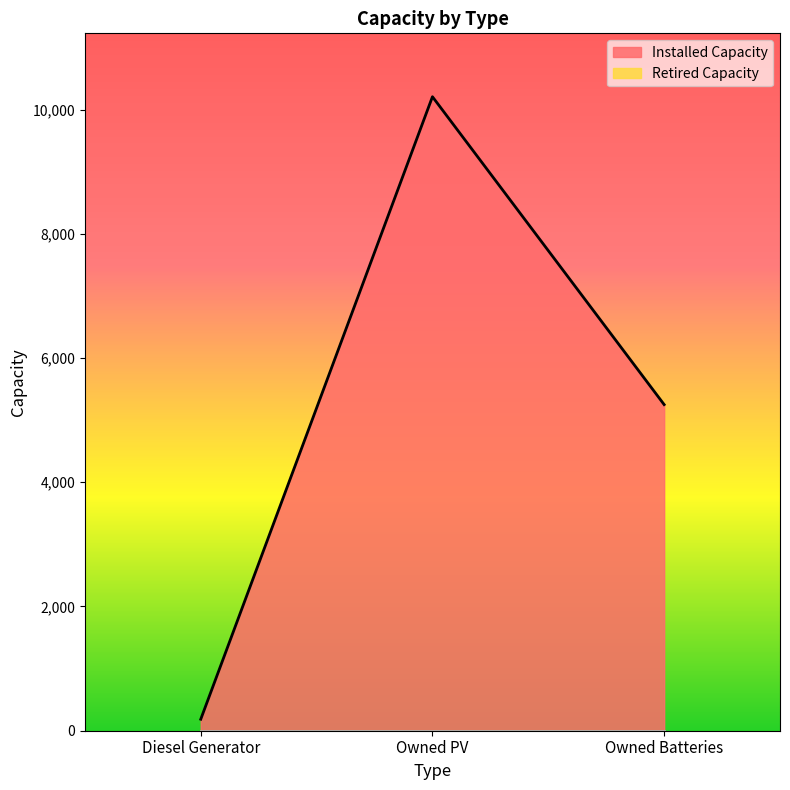

What is the sum of all values?

15641